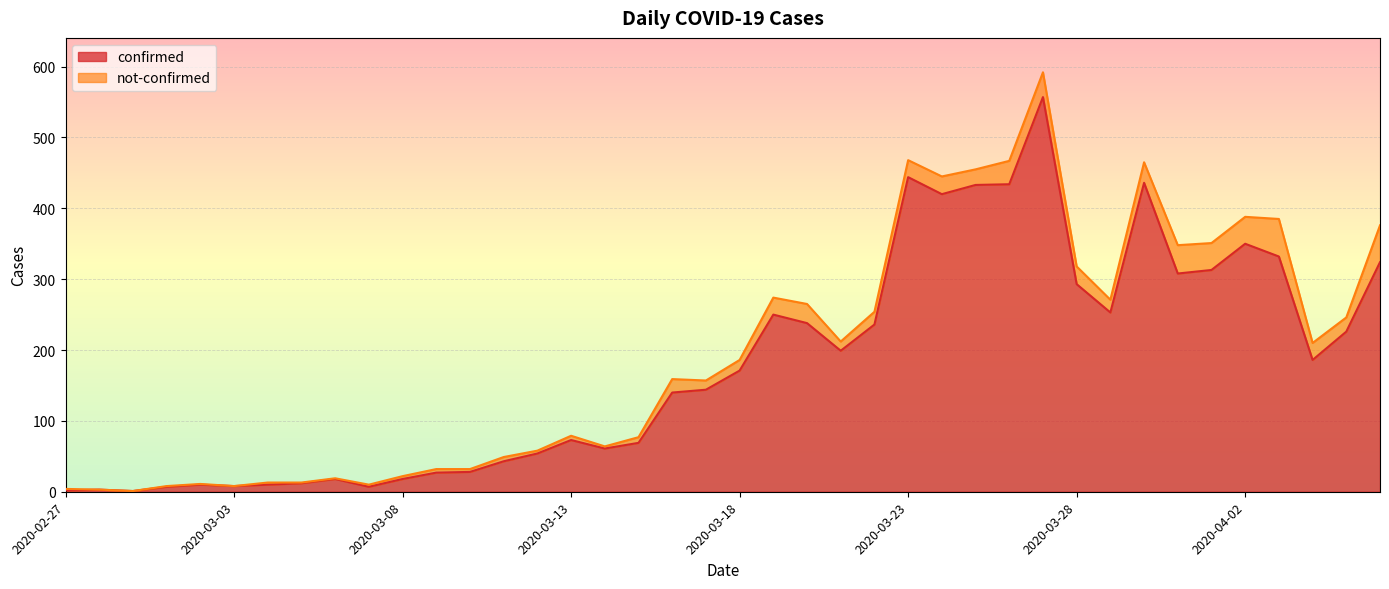

How many data points are less than 171?

20